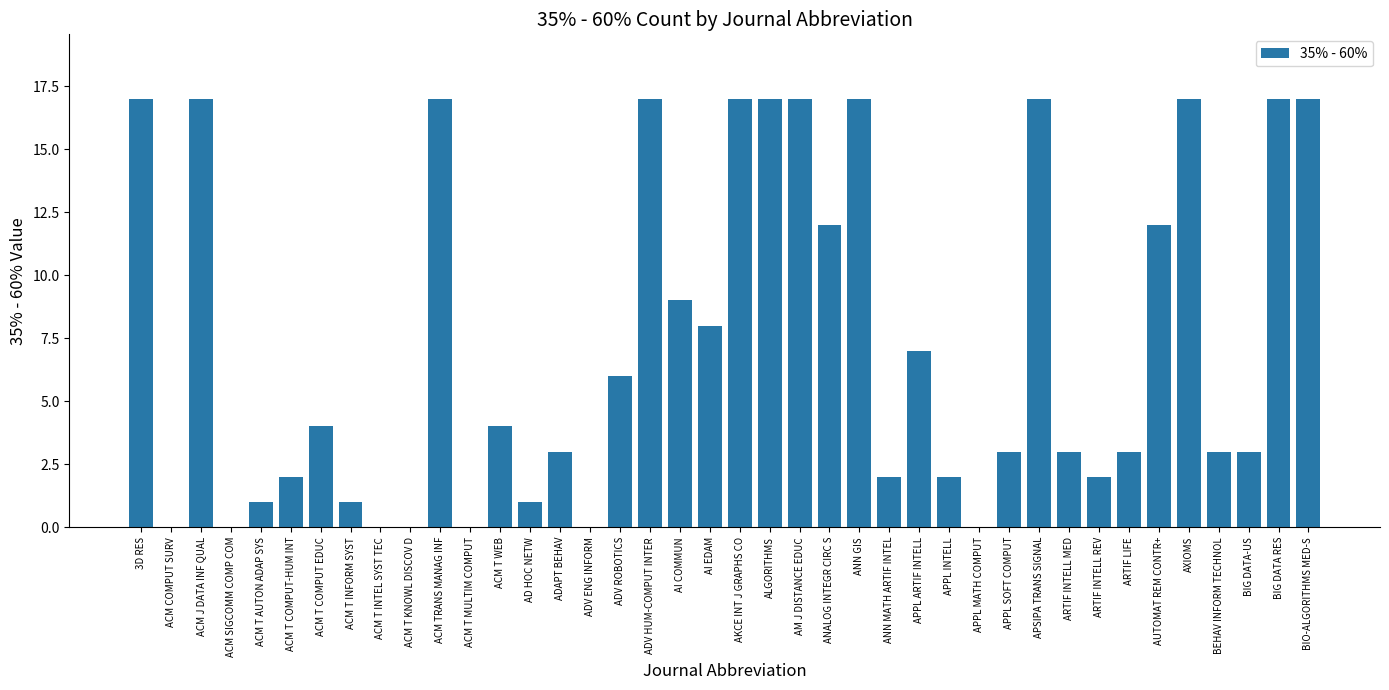

What value does the data have at AXIOMS?

17